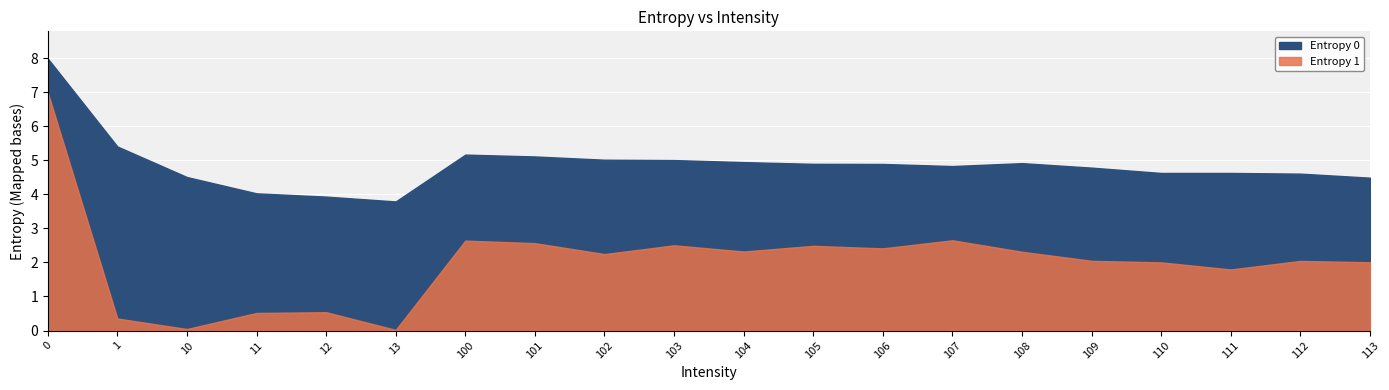

List the labels in order of Entropy 1 value, largest first.

0, 107, 100, 101, 103, 105, 106, 104, 108, 102, 109, 112, 113, 110, 111, 12, 11, 1, 10, 13